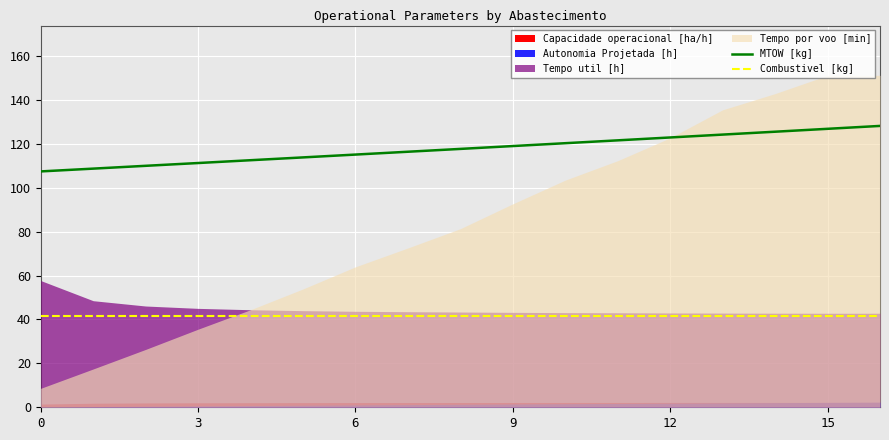

What is the average value of the Combustivel [kg] series?

41.6